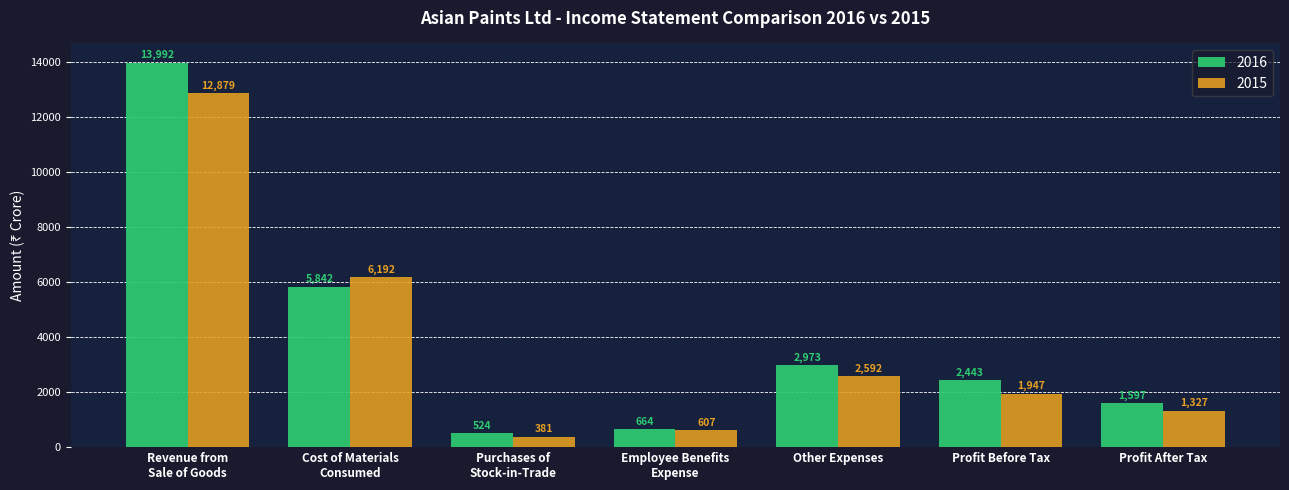

At which category is the sum across all series the highest?

Revenue from
Sale of Goods